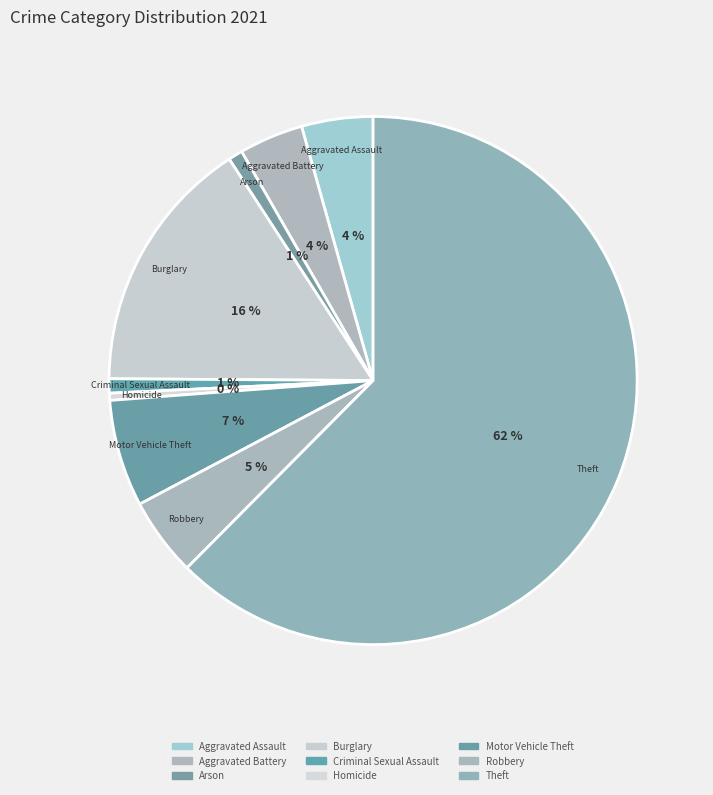

To the nearest percent, what is the combined percentage of Arson and Homicide?

1%